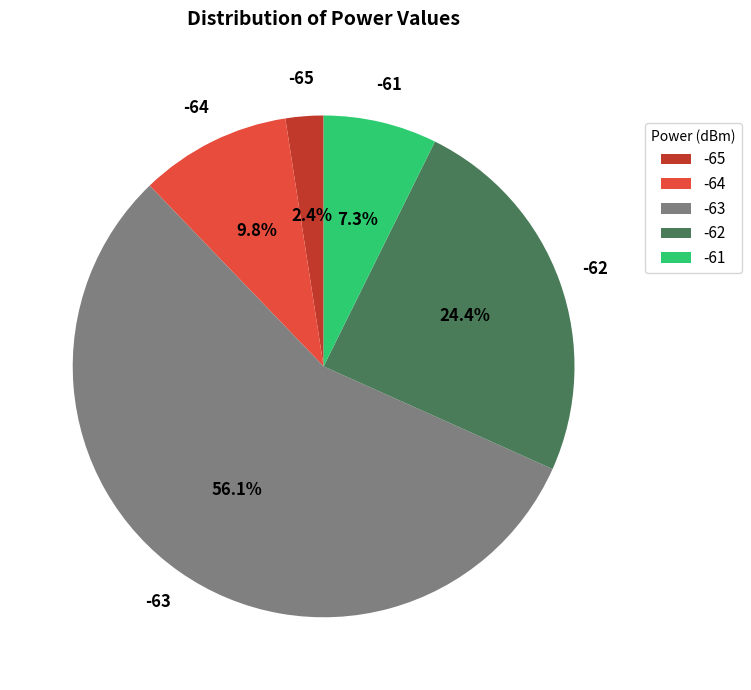

What percentage is the -61 slice, to the nearest percent?

7%